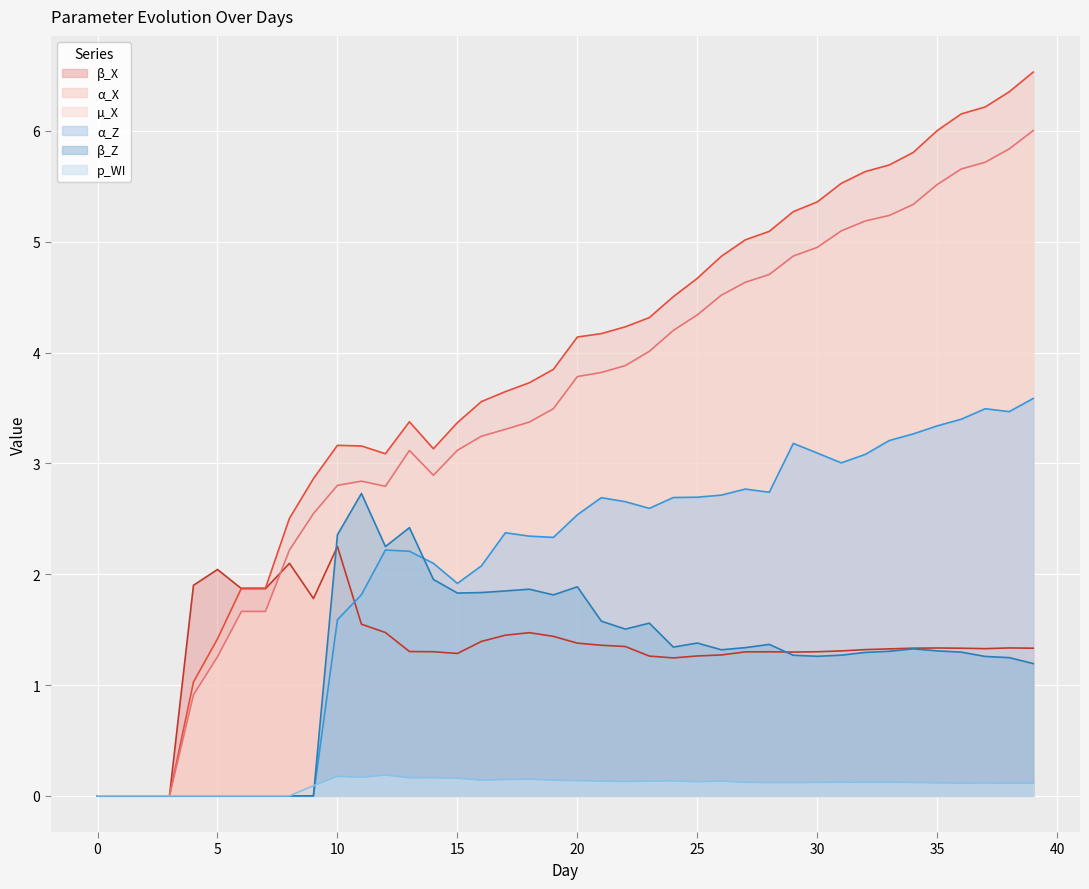

What are all the series names shown in the legend?

β_X, α_X, µ_X, α_Z, β_Z, p_WI